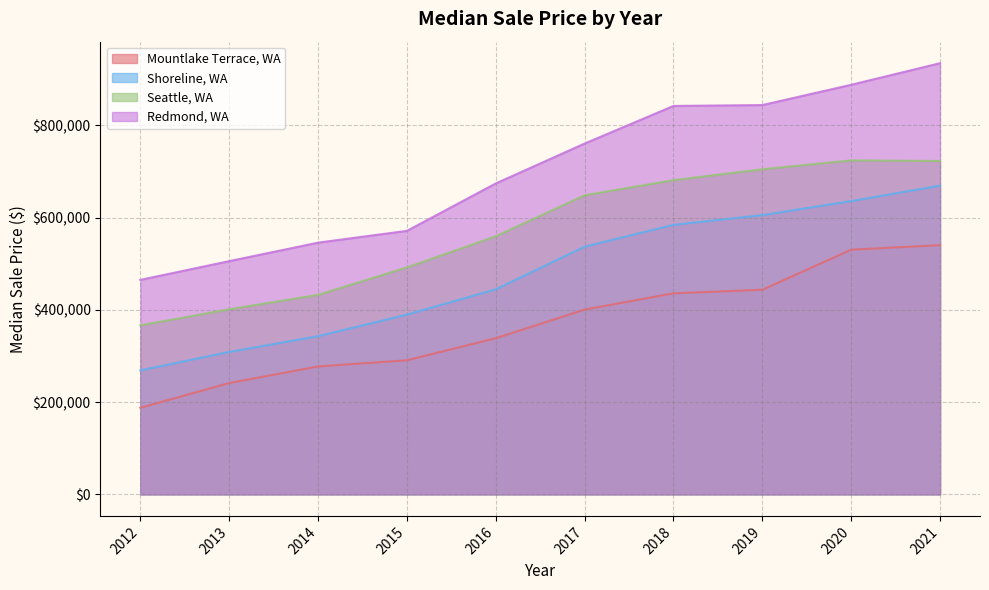

What is the value of the Shoreline, WA point at the 1st from the left?

268722.7